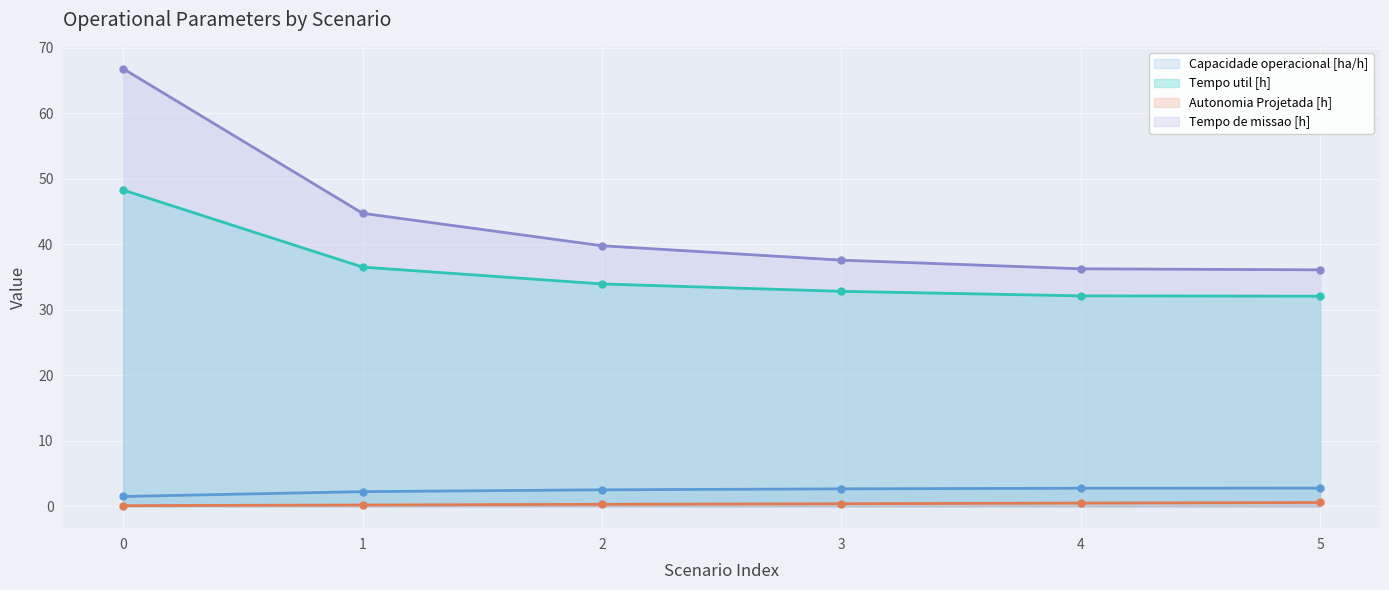

What are all the series names shown in the legend?

Capacidade operacional [ha/h], Tempo util [h], Autonomia Projetada [h], Tempo de missao [h]